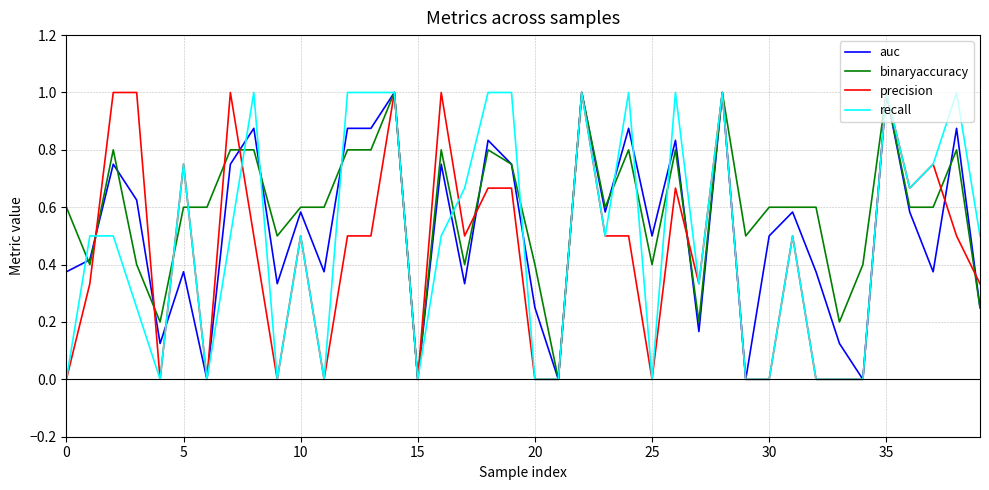

Rank the series by their average value, from lowest to highest.

precision, recall, auc, binaryaccuracy